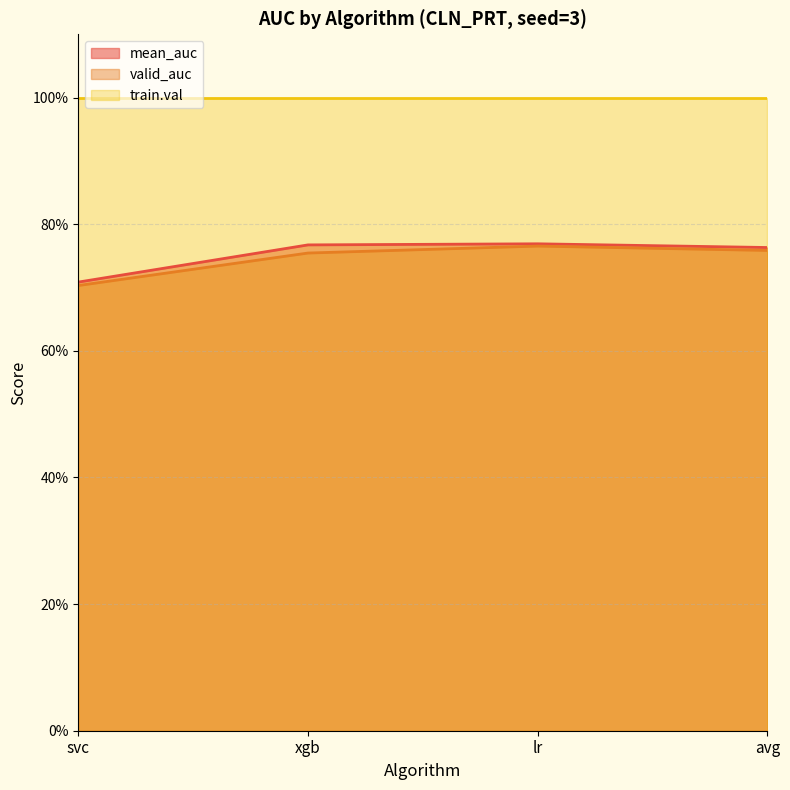

Is the value of valid_auc at xgb greater than the value of mean_auc at xgb?

No